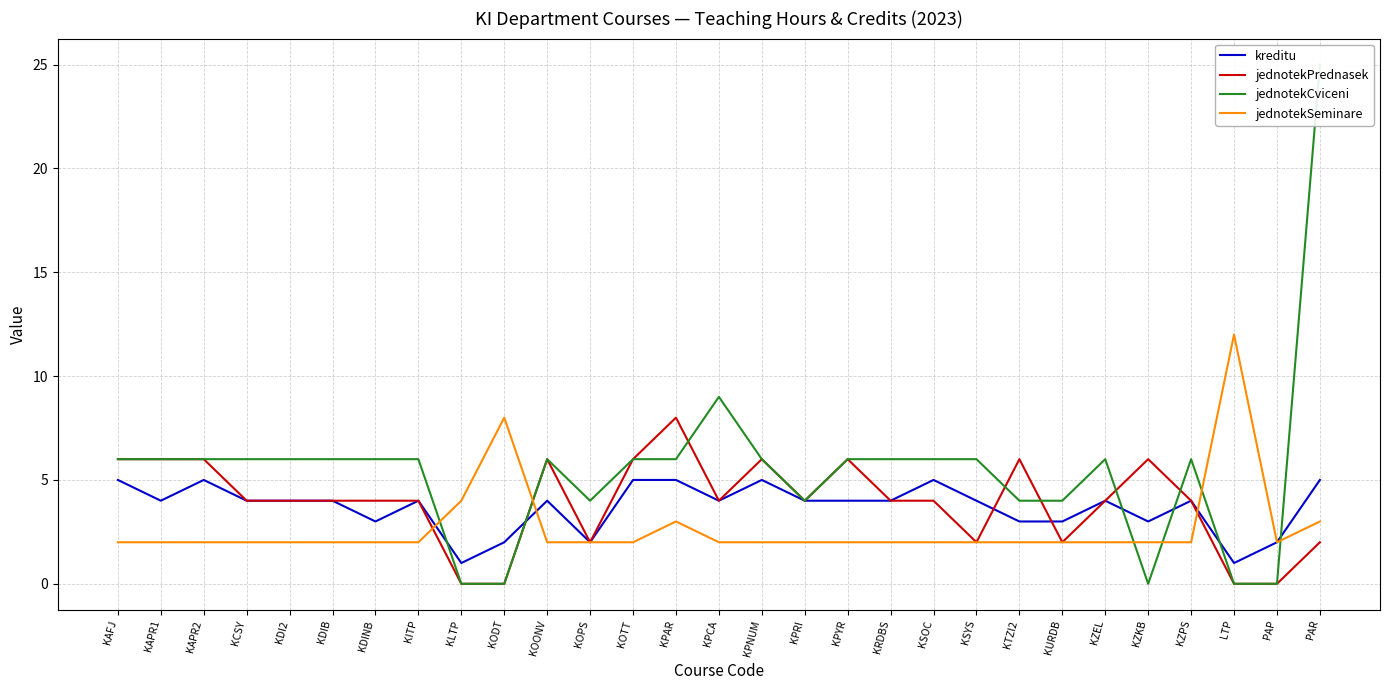

How many values in jednotekPrednasek are above zero?

25